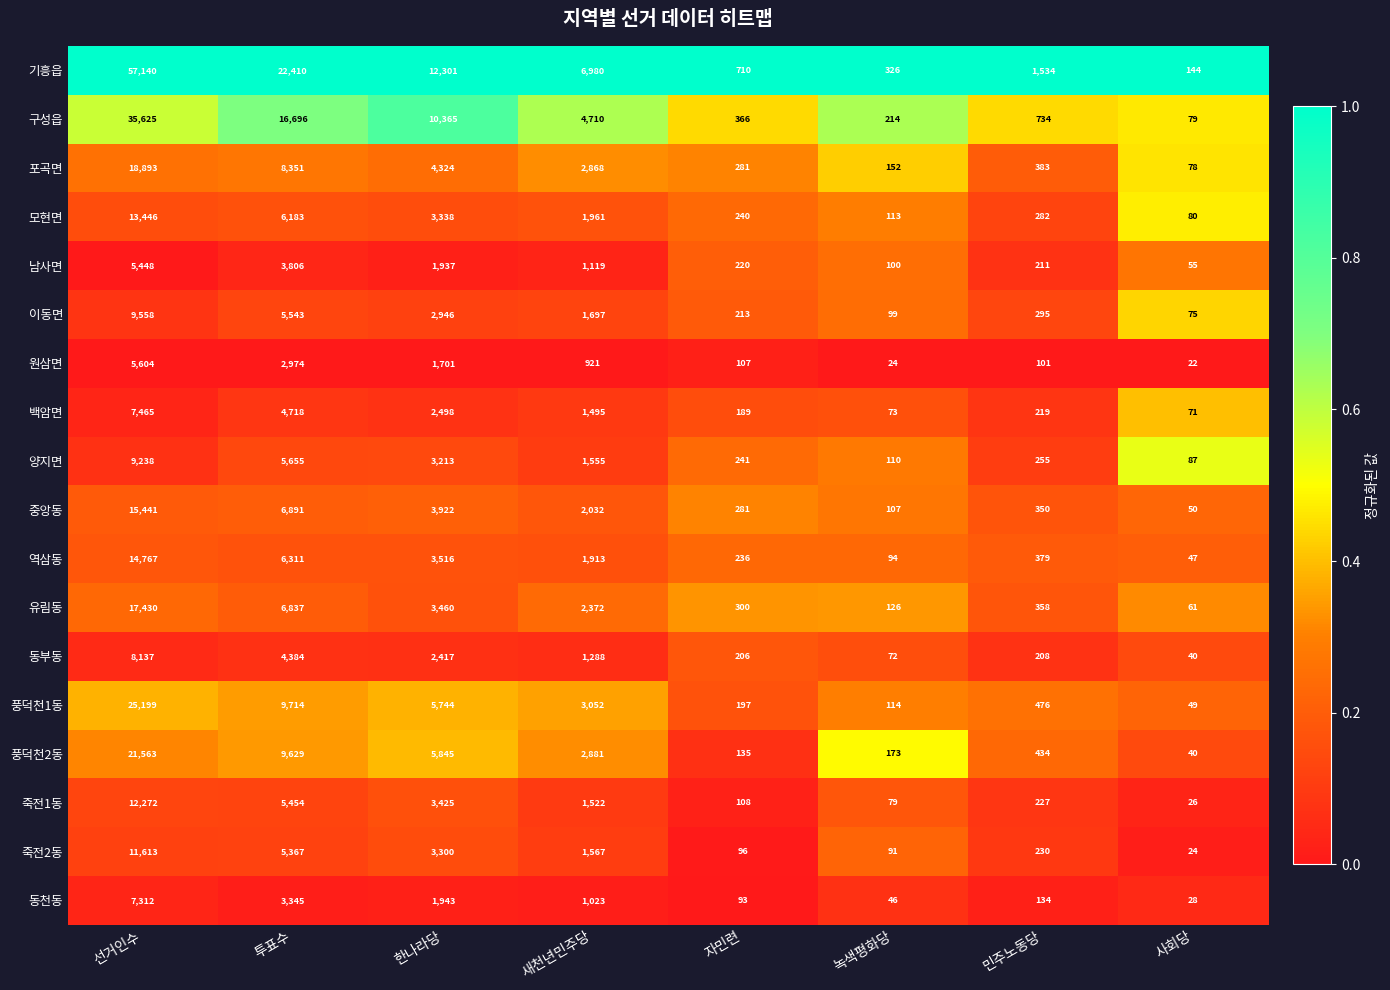

What is the total value across all series at 선거인수?

296151